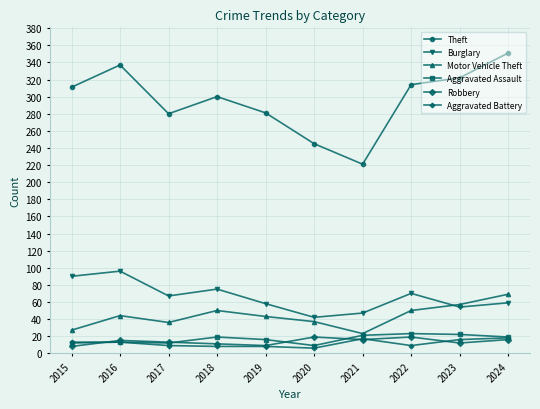

What is the total value across all series at 2022?

485